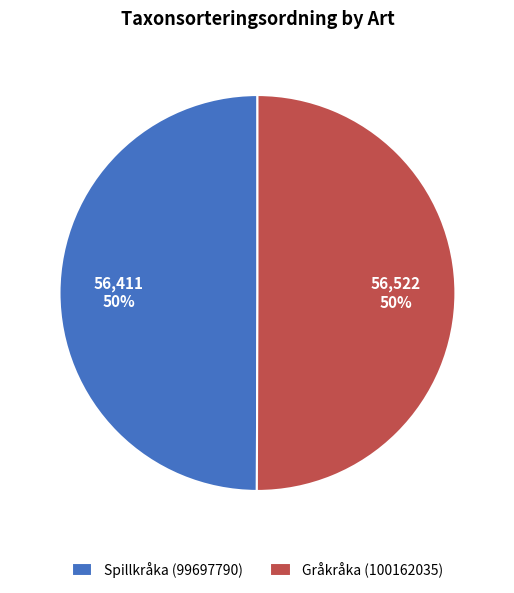

Is it true that Gråkråka (100162035) is 50% of the pie?

True